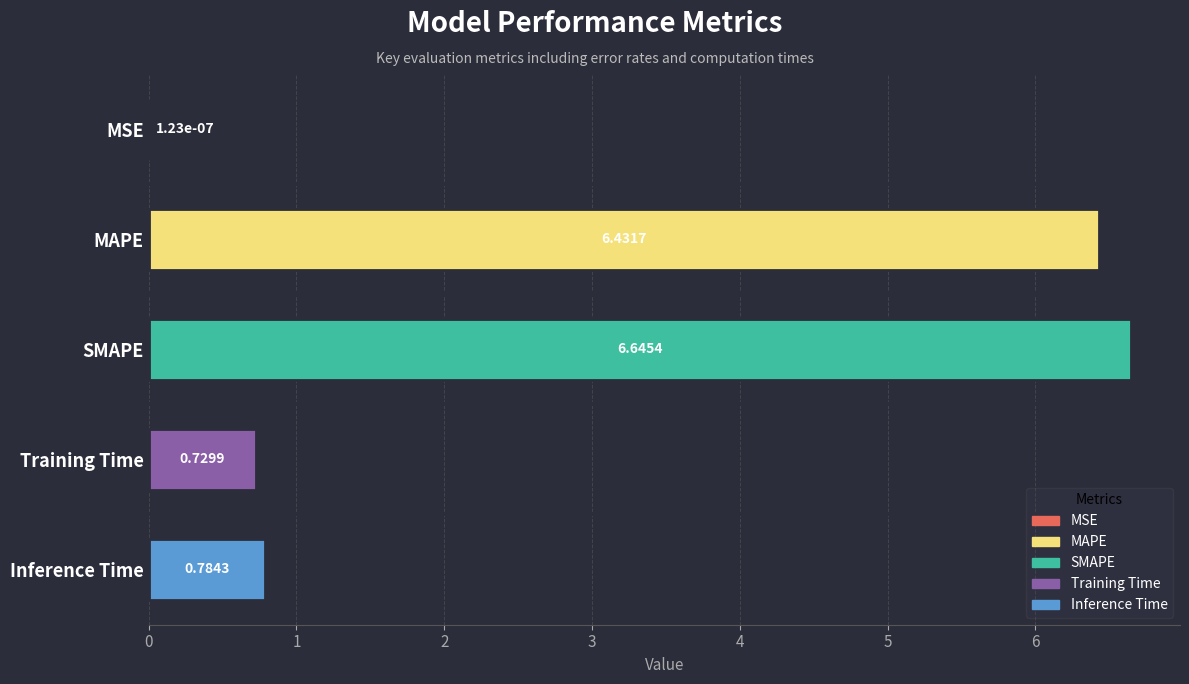

What is the sum of the values at Training Time and SMAPE?

7.4